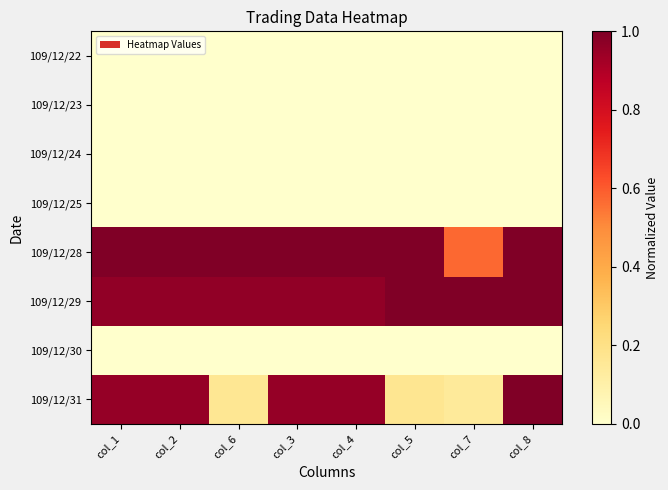

Which label corresponds to the smallest value in the chart?

col_1